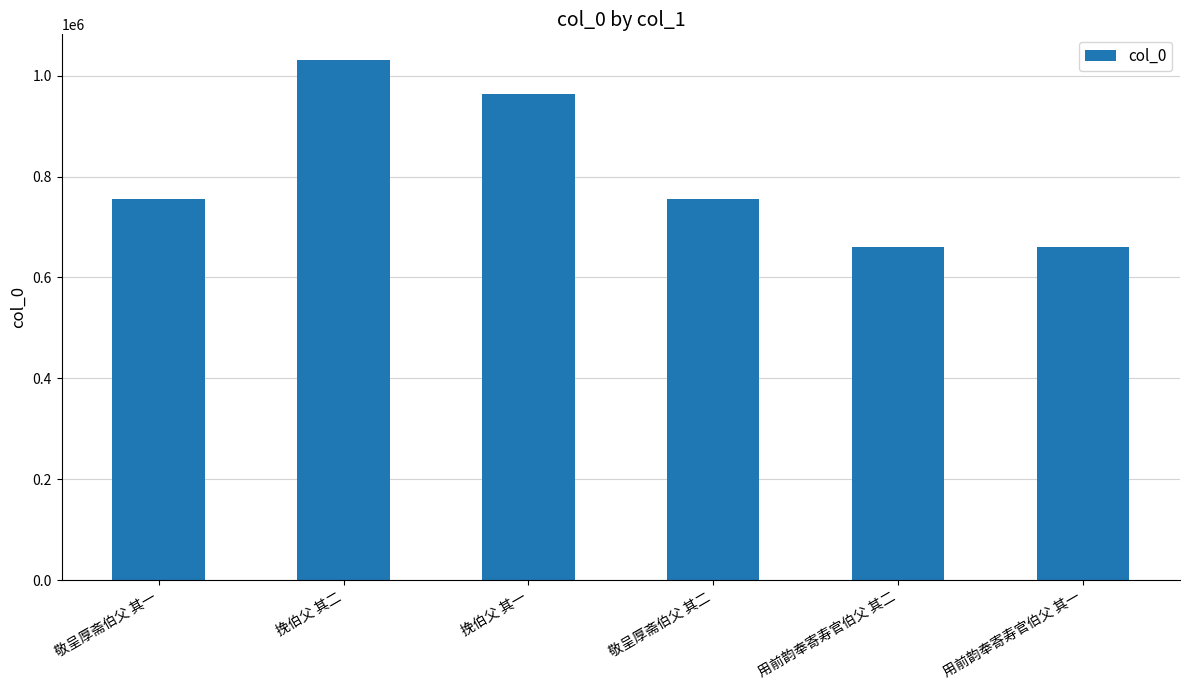

The value at 挽伯父 其一 is 345528. True or false?

False